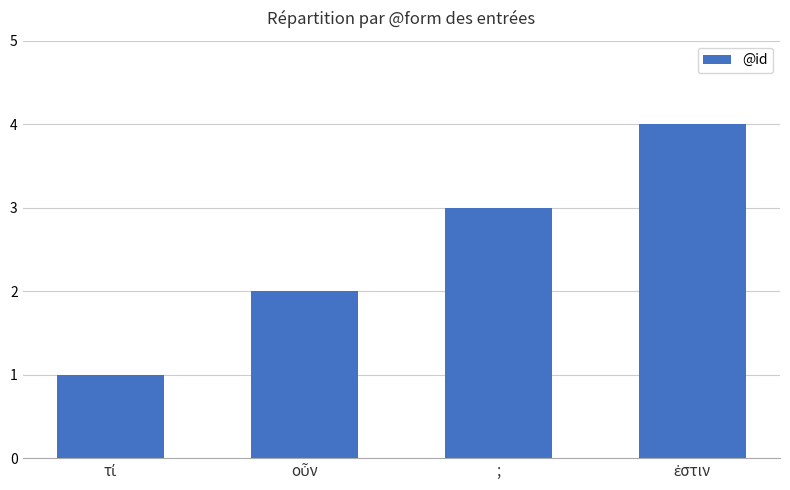

What position from the left is ;?

3